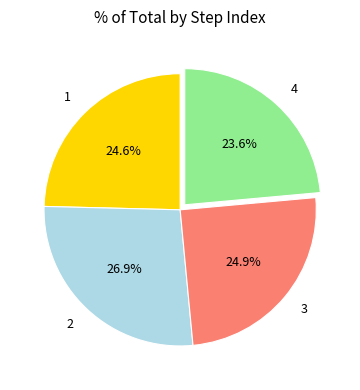

The 2 slice represents 27% of the pie. True or false?

True